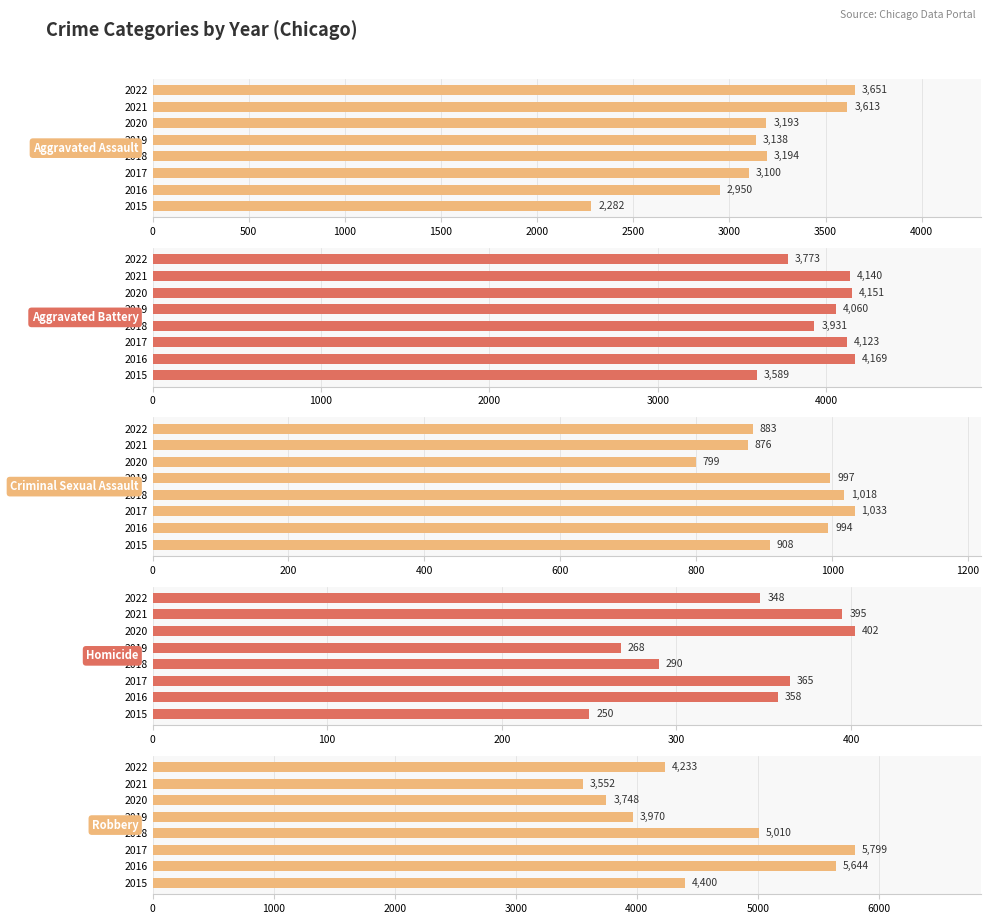

What is the difference between the maximum and minimum values in the Homicide series?

152